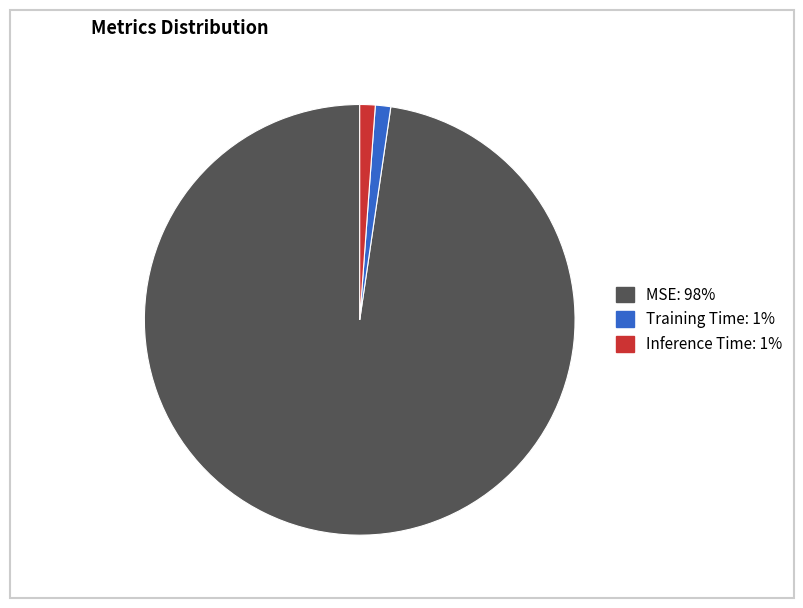

Does any single category account for the majority?

Yes